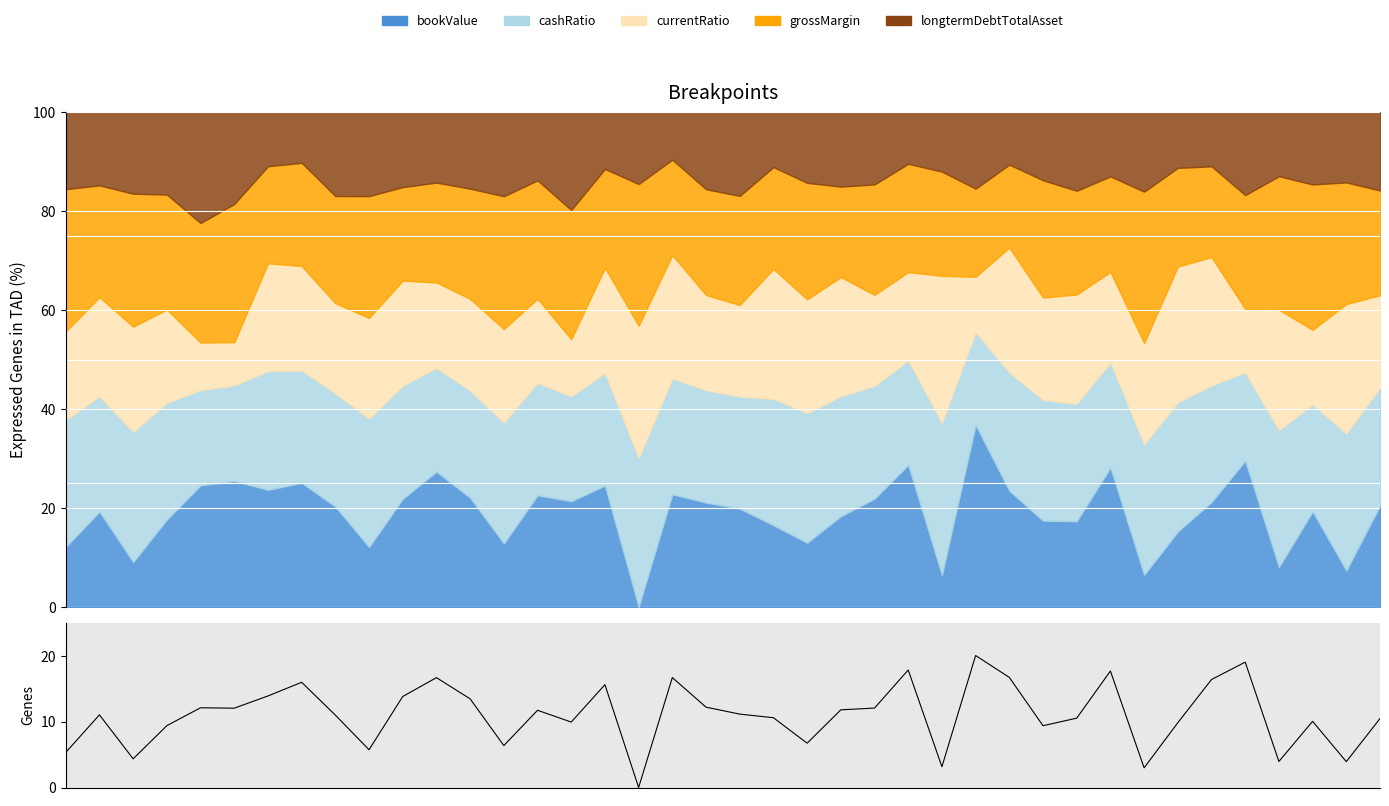

The value at 17 is -7.3. True or false?

False